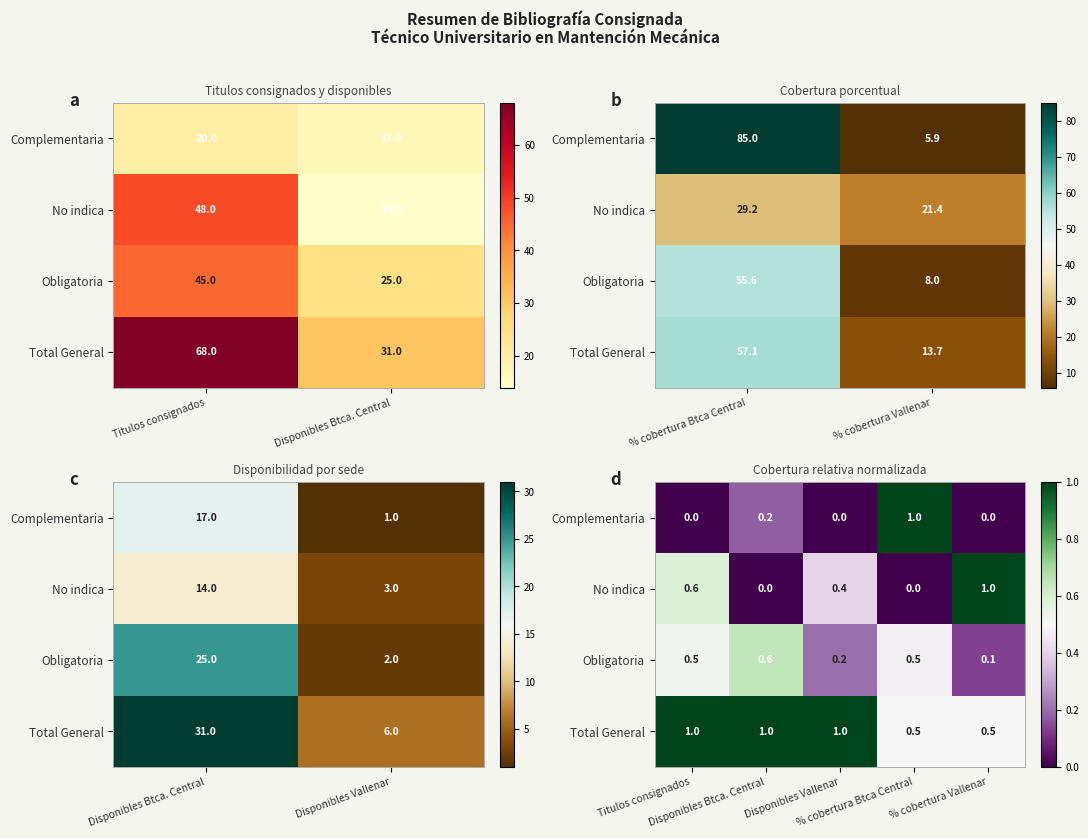

What is the difference between the highest and lowest values at % cobertura Vallenar?

1.0